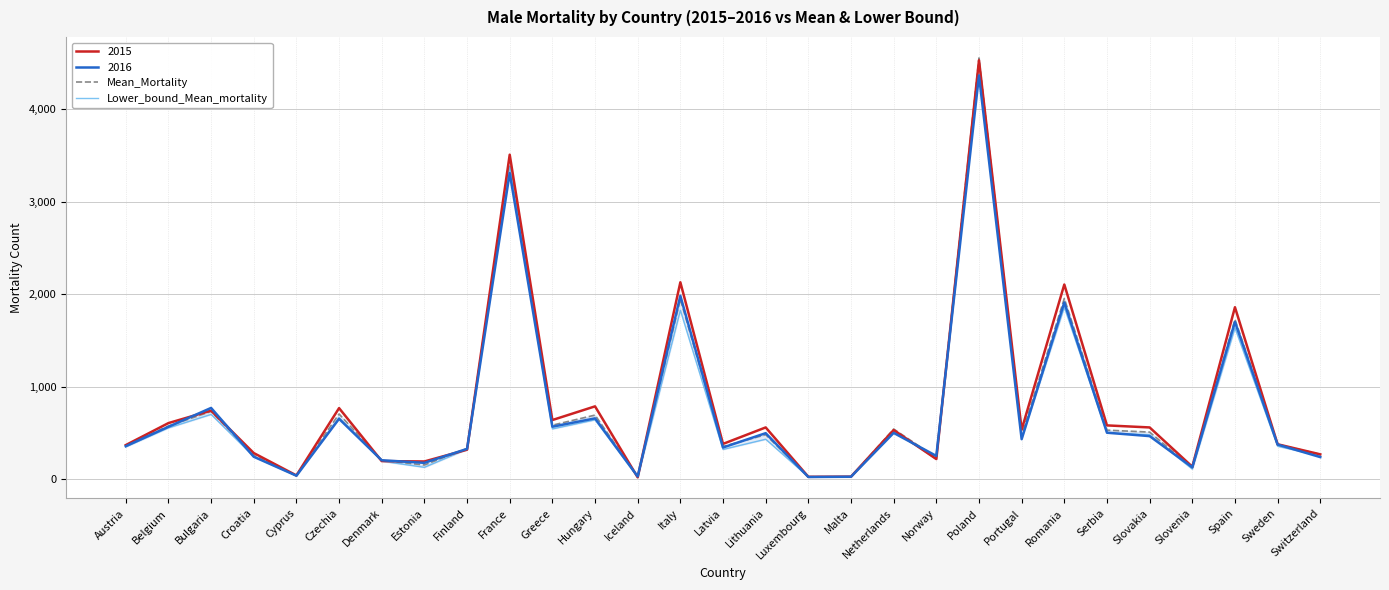

List the labels in order of Mean_Mortality value, smallest first.

Malta, Luxembourg, Iceland, Cyprus, Slovenia, Estonia, Denmark, Norway, Croatia, Switzerland, Finland, Latvia, Austria, Sweden, Portugal, Lithuania, Slovakia, Serbia, Netherlands, Belgium, Greece, Hungary, Czechia, Bulgaria, Spain, Italy, Romania, France, Poland